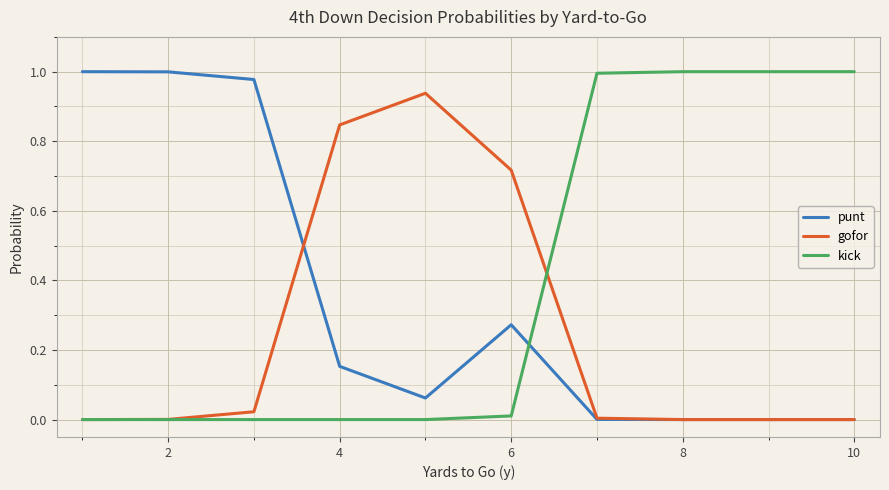

True or false: kick and punt intersect in this chart.

True